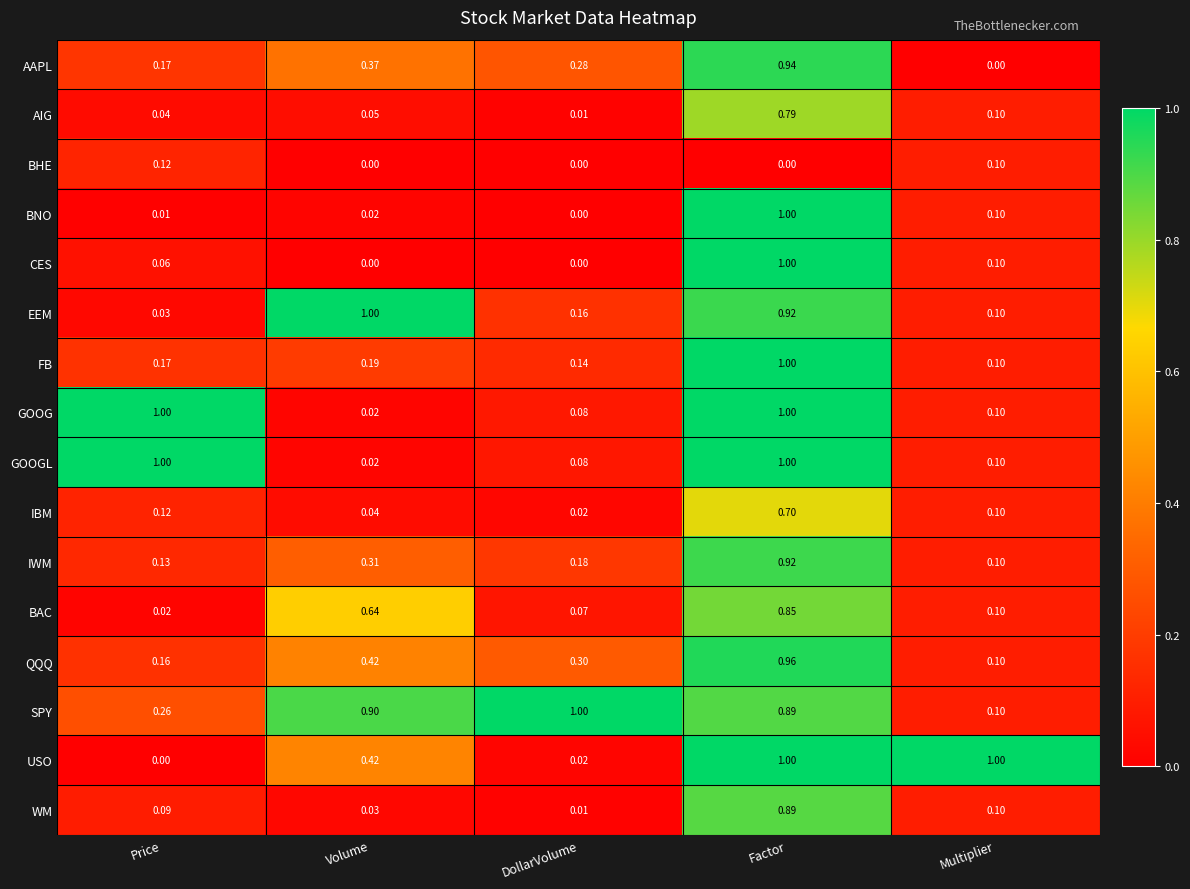

At which label is QQQ closest to 0?

Multiplier